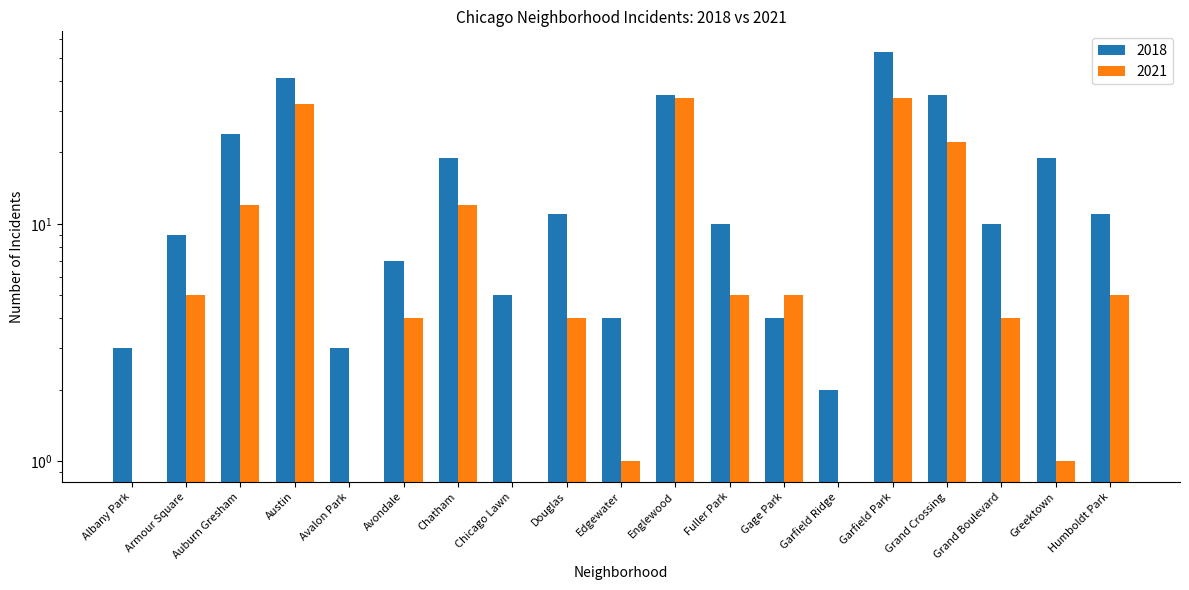

Reading left to right, transcribe all the data shown in this chart.

2018: Albany Park=3	Armour Square=9	Auburn Gresham=24	Austin=41	Avalon Park=3	Avondale=7	Chatham=19	Chicago Lawn=5	Douglas=11	Edgewater=4	Englewood=35	Fuller Park=10	Gage Park=4	Garfield Ridge=2	Garfield Park=53	Grand Crossing=35	Grand Boulevard=10	Greektown=19	Humboldt Park=11
2021: Albany Park=0	Armour Square=5	Auburn Gresham=12	Austin=32	Avalon Park=0	Avondale=4	Chatham=12	Chicago Lawn=0	Douglas=4	Edgewater=1	Englewood=34	Fuller Park=5	Gage Park=5	Garfield Ridge=0	Garfield Park=34	Grand Crossing=22	Grand Boulevard=4	Greektown=1	Humboldt Park=5